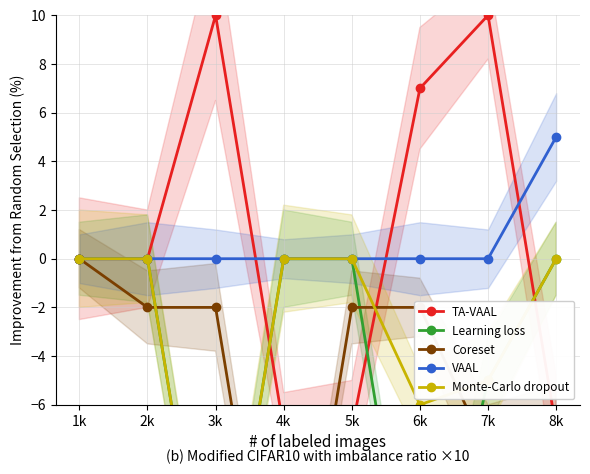

What is the difference between the Coreset values at 6k and 1k?

2